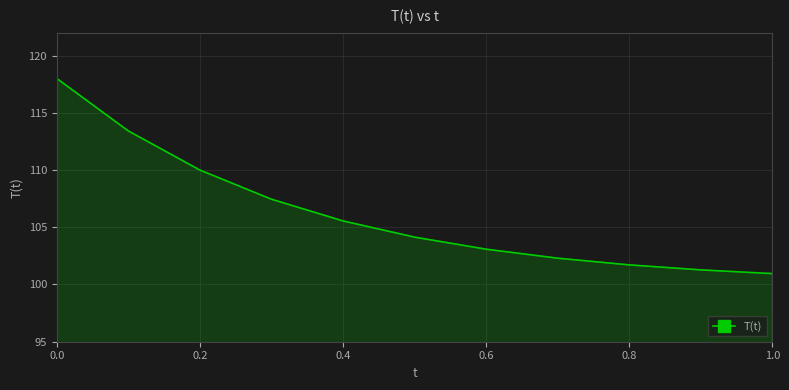

What is the minimum value shown in the chart?

101.0